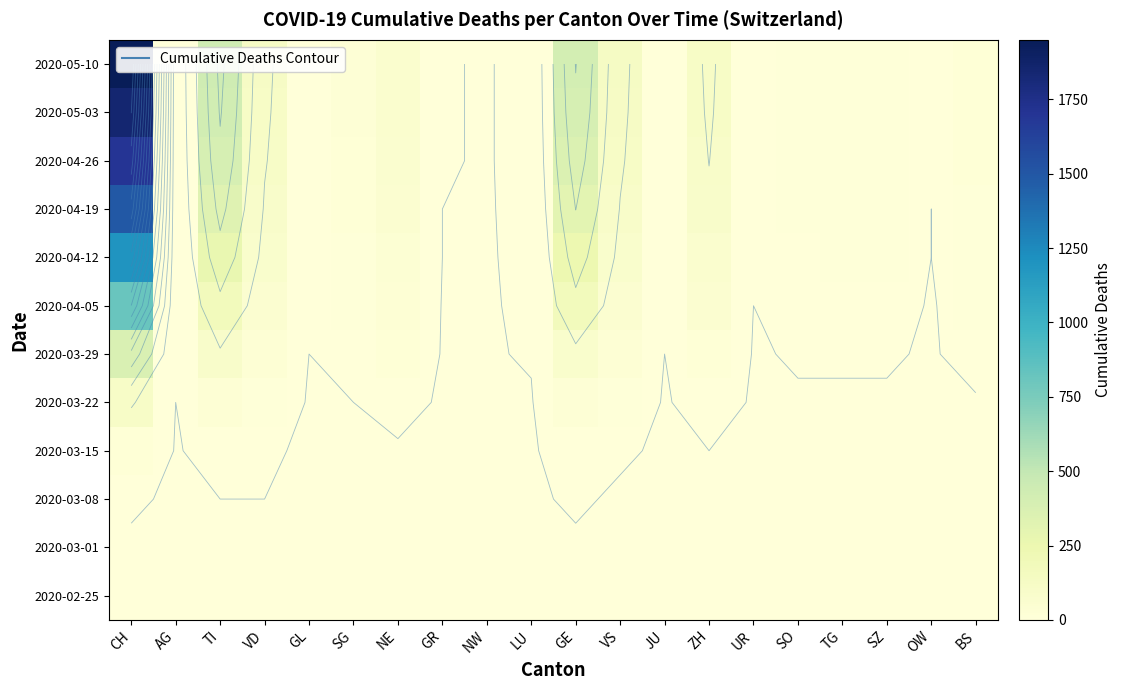

How many series are shown in this chart?

12